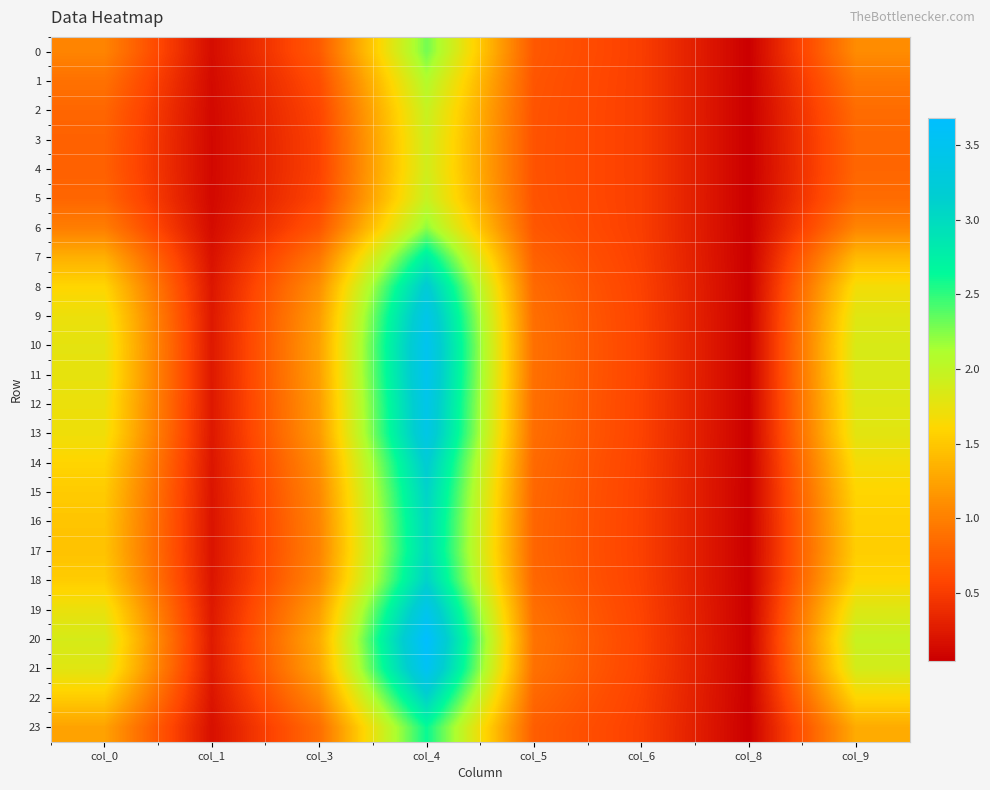

Reading left to right, extract all data points from this chart.

0: col_0=1.0	col_1=0.1	col_3=0.7	col_4=2.3	col_5=0.7	col_6=0.5	col_8=0.0	col_9=1.1
1: col_0=0.9	col_1=0.1	col_3=0.6	col_4=2.1	col_5=0.7	col_6=0.5	col_8=0.0	col_9=0.9
2: col_0=0.8	col_1=0.1	col_3=0.6	col_4=2.0	col_5=0.7	col_6=0.5	col_8=0.0	col_9=0.9
3: col_0=0.8	col_1=0.1	col_3=0.5	col_4=1.9	col_5=0.7	col_6=0.5	col_8=0.0	col_9=0.8
4: col_0=0.8	col_1=0.1	col_3=0.5	col_4=1.9	col_5=0.7	col_6=0.5	col_8=0.0	col_9=0.8
5: col_0=0.8	col_1=0.1	col_3=0.6	col_4=2.0	col_5=0.7	col_6=0.5	col_8=0.0	col_9=0.9
6: col_0=1.0	col_1=0.1	col_3=0.7	col_4=2.2	col_5=0.7	col_6=0.5	col_8=0.0	col_9=1.0
7: col_0=1.3	col_1=0.2	col_3=0.9	col_4=2.8	col_5=0.8	col_6=0.5	col_8=0.1	col_9=1.4
8: col_0=1.6	col_1=0.2	col_3=1.1	col_4=3.2	col_5=0.8	col_6=0.5	col_8=0.1	col_9=1.7
9: col_0=1.7	col_1=0.2	col_3=1.2	col_4=3.4	col_5=0.9	col_6=0.6	col_8=0.1	col_9=1.8
10: col_0=1.8	col_1=0.2	col_3=1.2	col_4=3.5	col_5=0.9	col_6=0.6	col_8=0.1	col_9=1.9
11: col_0=1.8	col_1=0.2	col_3=1.2	col_4=3.5	col_5=0.9	col_6=0.6	col_8=0.1	col_9=1.8
12: col_0=1.7	col_1=0.2	col_3=1.2	col_4=3.4	col_5=0.9	col_6=0.6	col_8=0.1	col_9=1.8
13: col_0=1.7	col_1=0.2	col_3=1.2	col_4=3.4	col_5=0.9	col_6=0.6	col_8=0.1	col_9=1.8
14: col_0=1.6	col_1=0.2	col_3=1.1	col_4=3.2	col_5=0.8	col_6=0.5	col_8=0.1	col_9=1.7
15: col_0=1.5	col_1=0.2	col_3=1.1	col_4=3.1	col_5=0.8	col_6=0.5	col_8=0.1	col_9=1.6
16: col_0=1.5	col_1=0.2	col_3=1.0	col_4=3.0	col_5=0.8	col_6=0.5	col_8=0.1	col_9=1.6
17: col_0=1.5	col_1=0.2	col_3=1.0	col_4=3.0	col_5=0.8	col_6=0.5	col_8=0.1	col_9=1.5
18: col_0=1.5	col_1=0.2	col_3=1.1	col_4=3.1	col_5=0.8	col_6=0.5	col_8=0.1	col_9=1.6
19: col_0=1.7	col_1=0.2	col_3=1.2	col_4=3.4	col_5=0.9	col_6=0.6	col_8=0.1	col_9=1.8
20: col_0=1.9	col_1=0.3	col_3=1.3	col_4=3.7	col_5=0.9	col_6=0.6	col_8=0.1	col_9=2.0
21: col_0=1.8	col_1=0.2	col_3=1.3	col_4=3.6	col_5=0.9	col_6=0.6	col_8=0.1	col_9=1.9
22: col_0=1.5	col_1=0.2	col_3=1.1	col_4=3.1	col_5=0.8	col_6=0.5	col_8=0.1	col_9=1.6
23: col_0=1.2	col_1=0.2	col_3=0.9	col_4=2.6	col_5=0.8	col_6=0.5	col_8=0.1	col_9=1.3